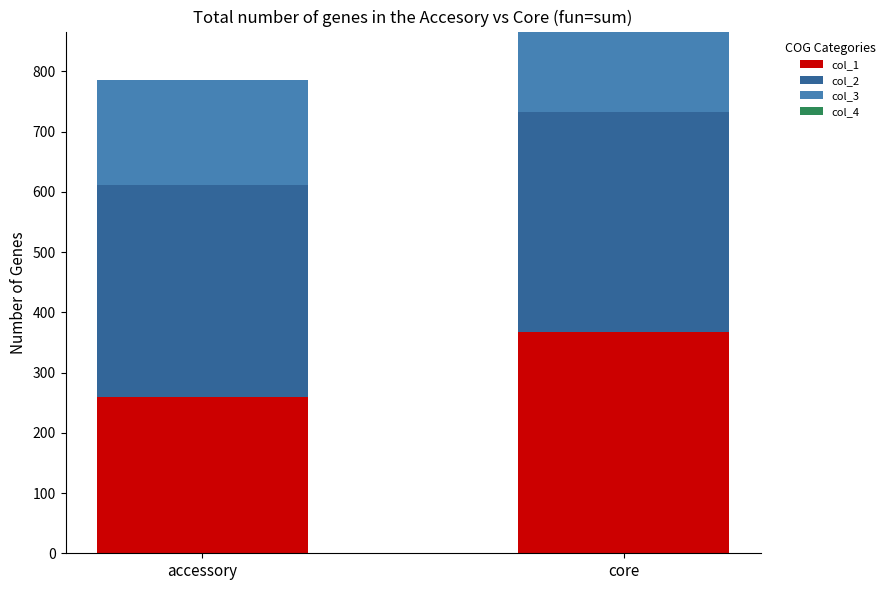

Which category has the lowest value in the col_1 series?

accessory